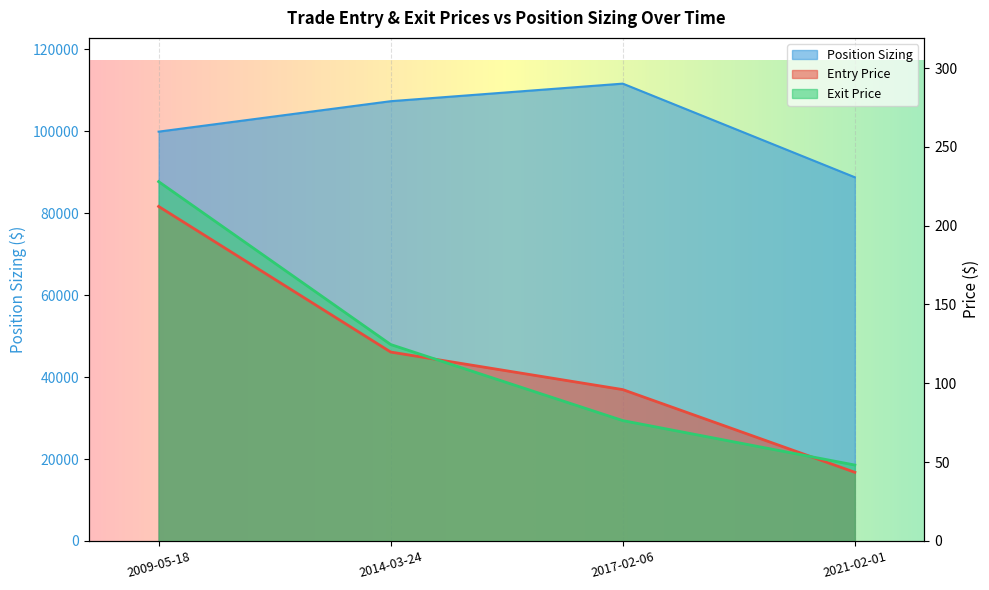

At how many categories does at least one series exceed 1022?

4